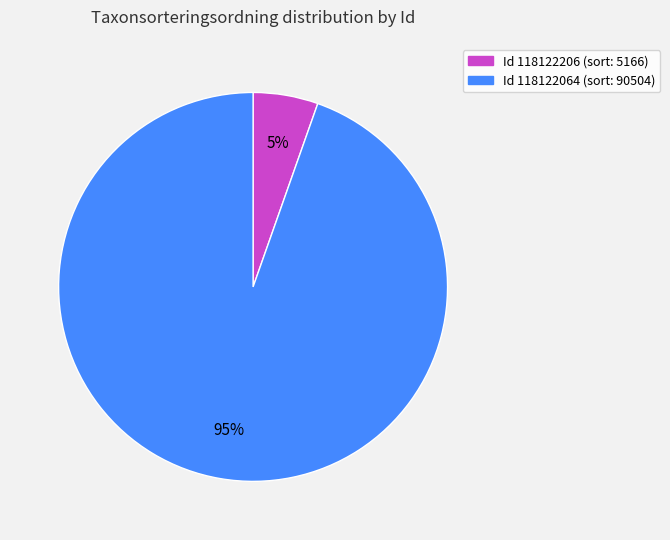

Count the number of slices in the pie.

2